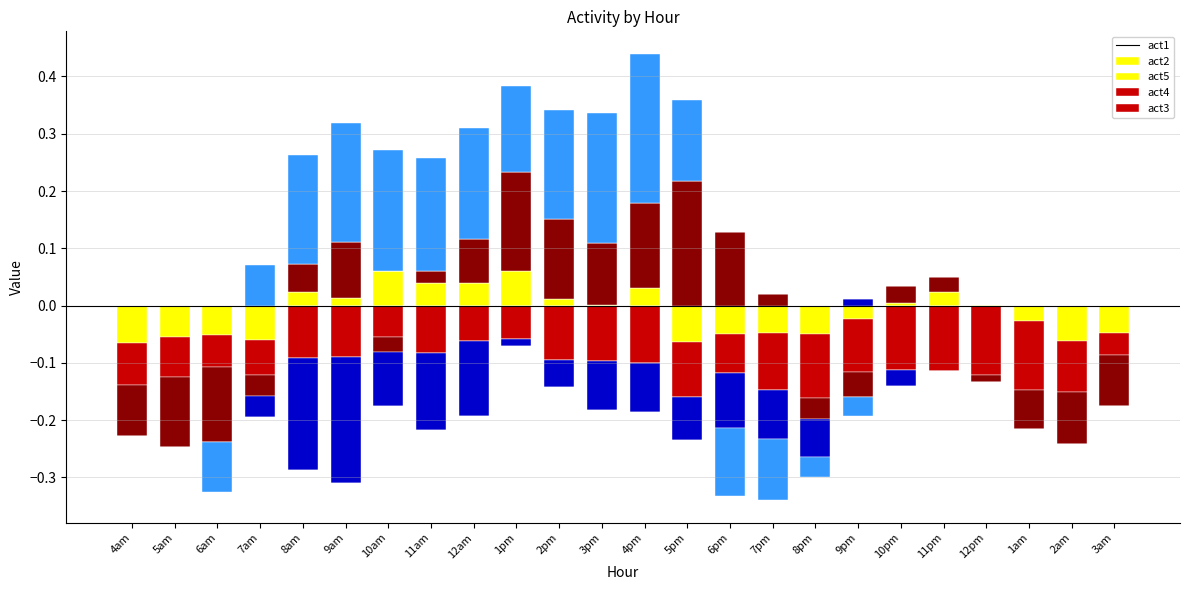

What are all the series names shown in the legend?

act1, act2, act5, act4, act3